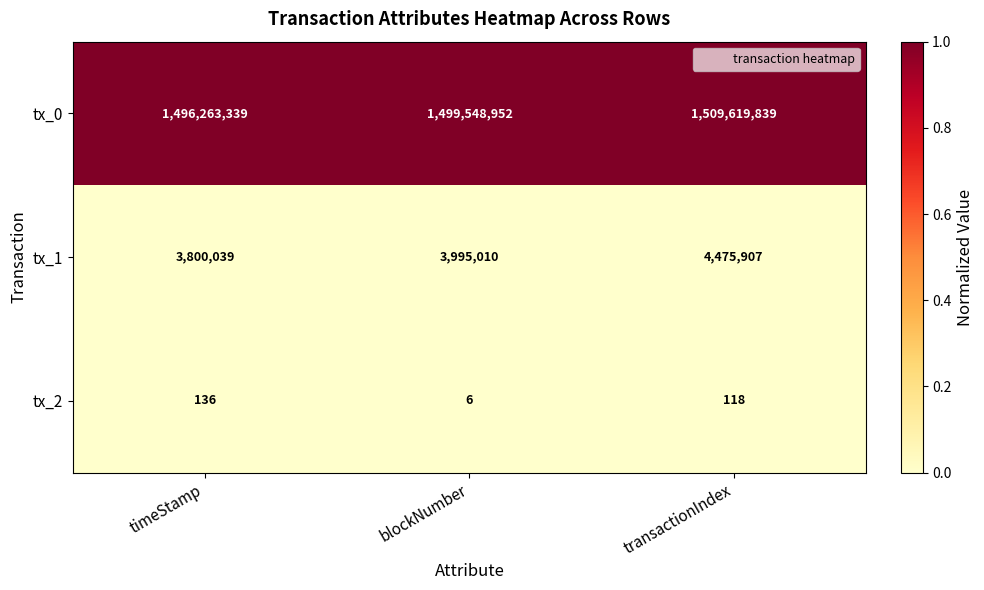

The tx_0 series shows 1499548952 at blockNumber. True or false?

True